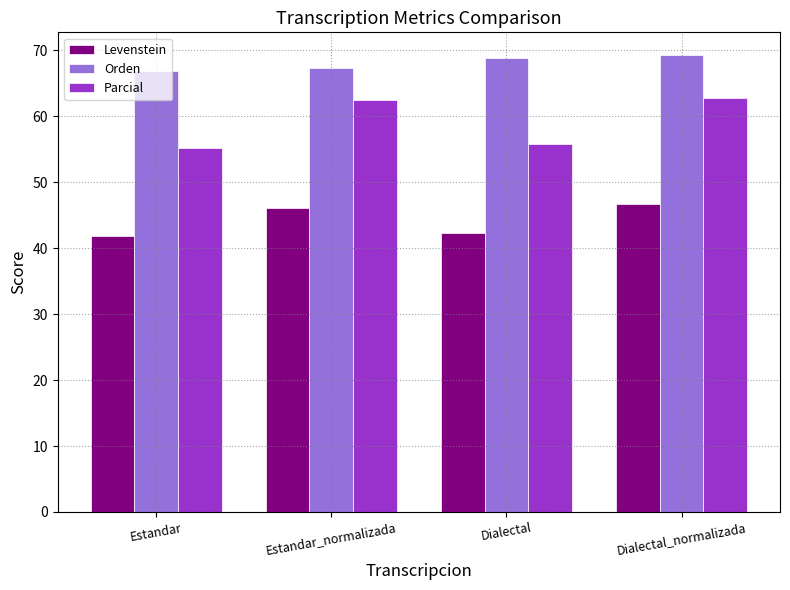

The Orden series shows 21.3 at Estandar. True or false?

False